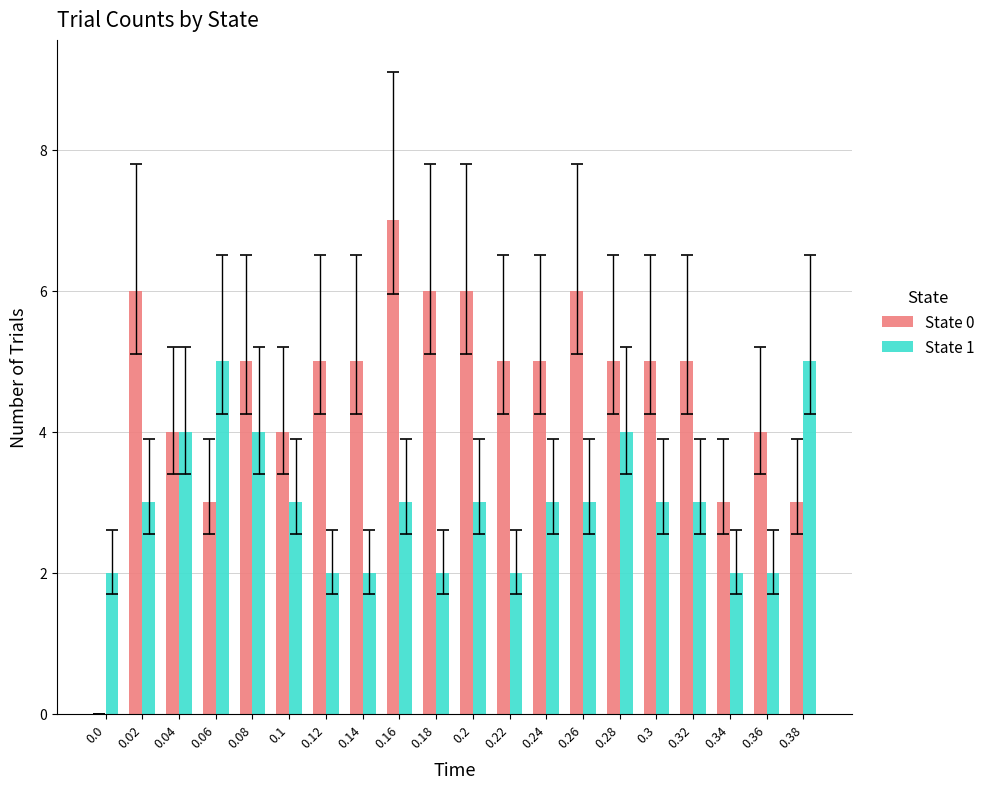

Does the chart contain stacked bars?

No